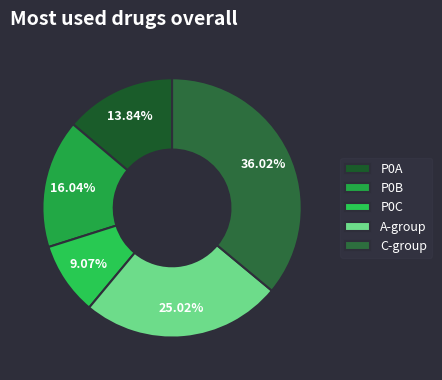

Which slice is the largest?

C-group